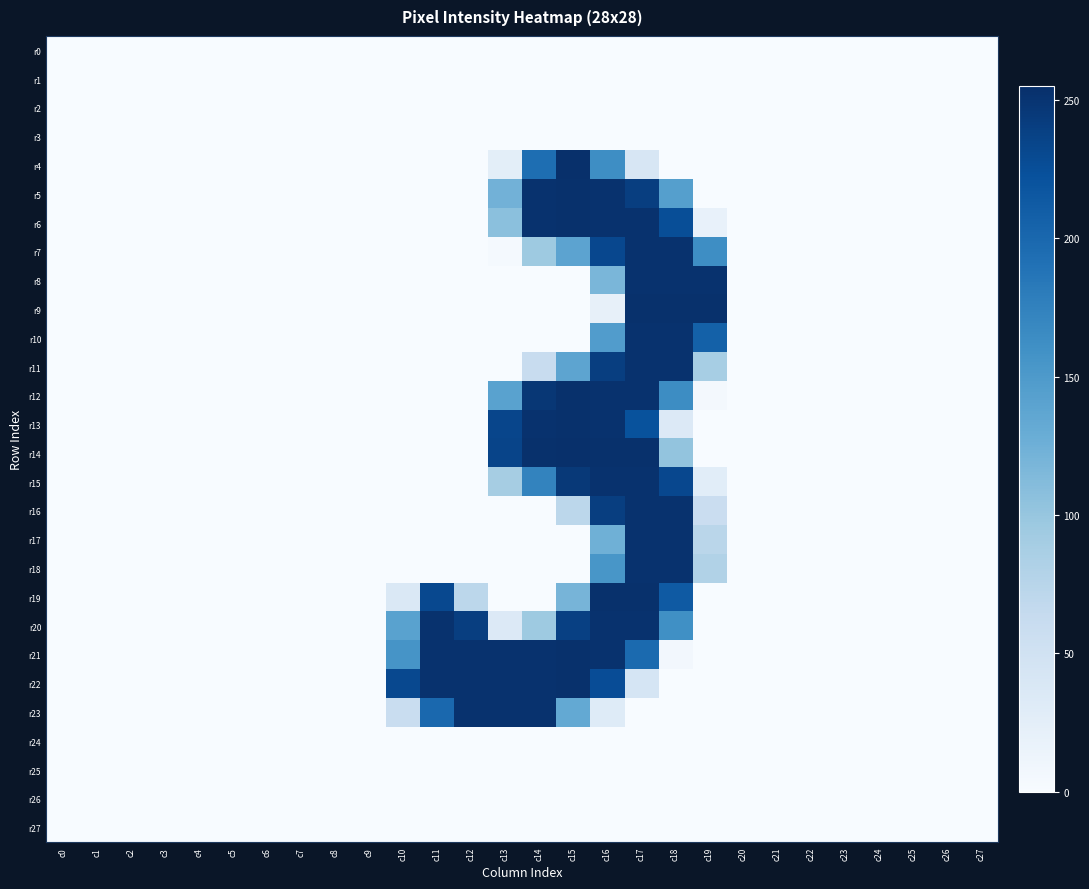

List the series in order of their peak value, lowest first.

r0, r1, r2, r3, r24, r25, r26, r27, r7, r8, r10, r11, r15, r16, r17, r18, r20, r23, r5, r6, r9, r12, r13, r19, r21, r22, r4, r14